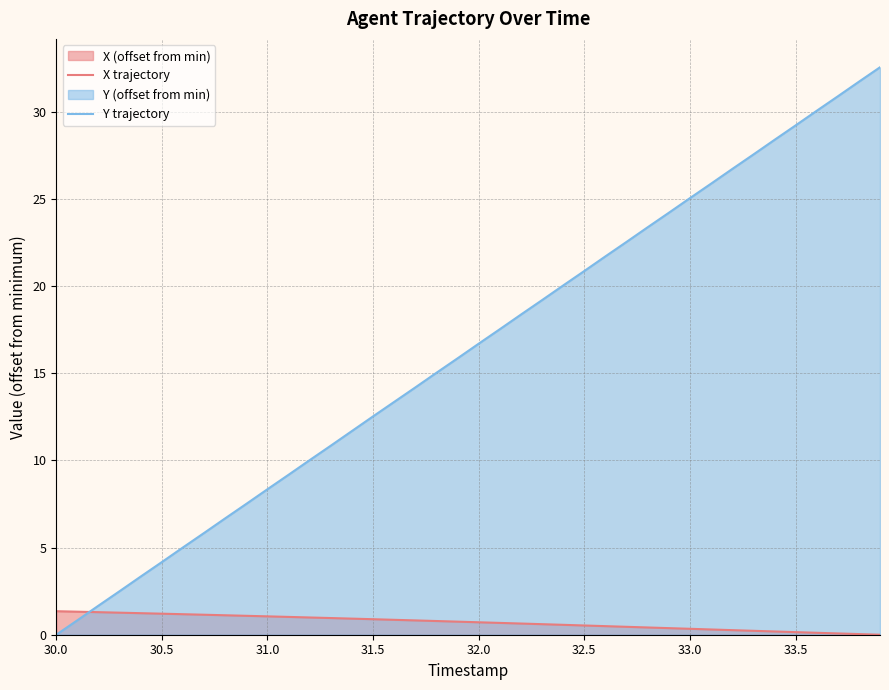

How many times do Y trajectory and X trajectory cross each other?

1